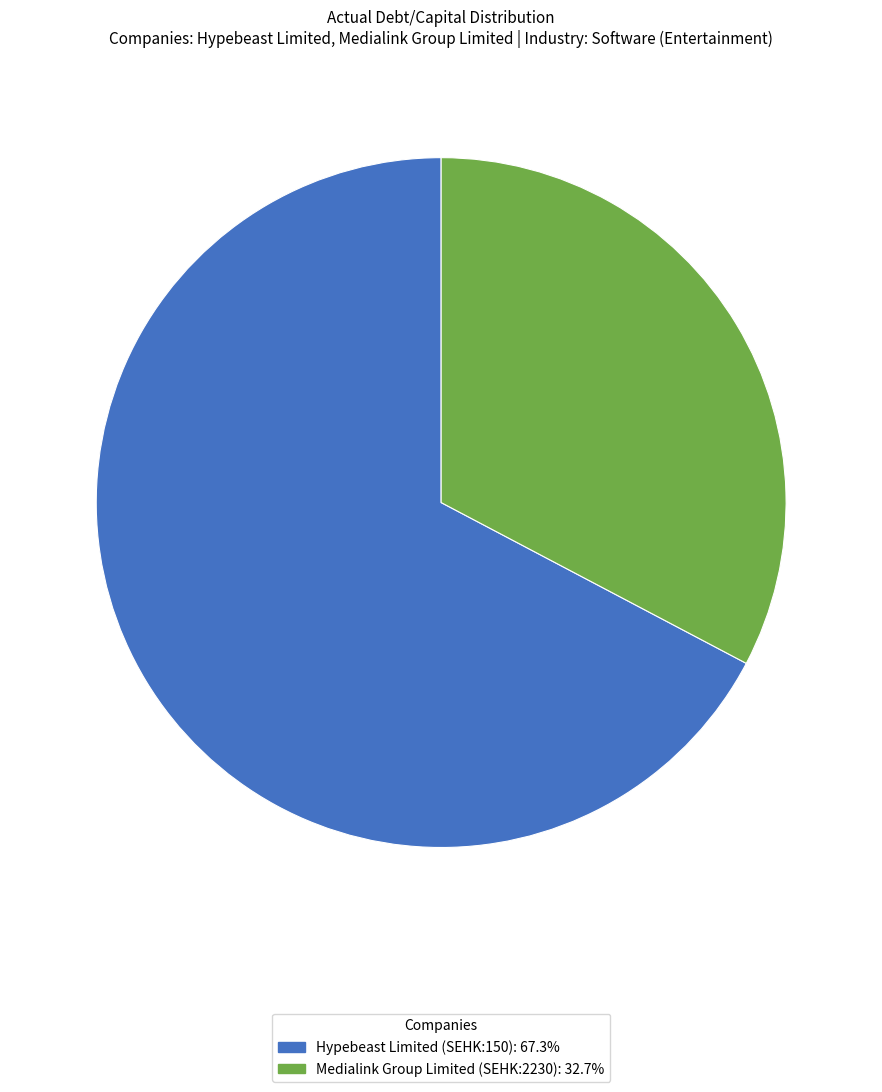

Is Hypebeast Limited (SEHK:150): 67.3% the majority of the pie?

Yes